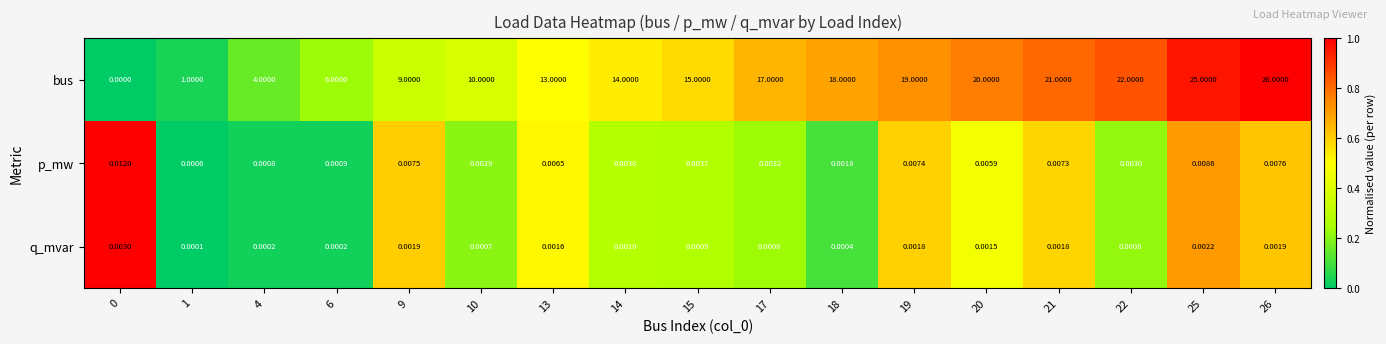

List the series in order of their peak value, highest first.

bus, p_mw, q_mvar